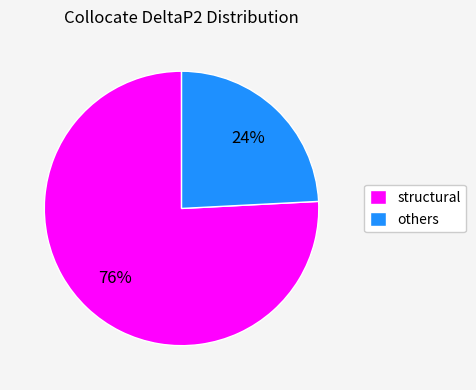

Rank the categories by value from highest to lowest.

structural, others